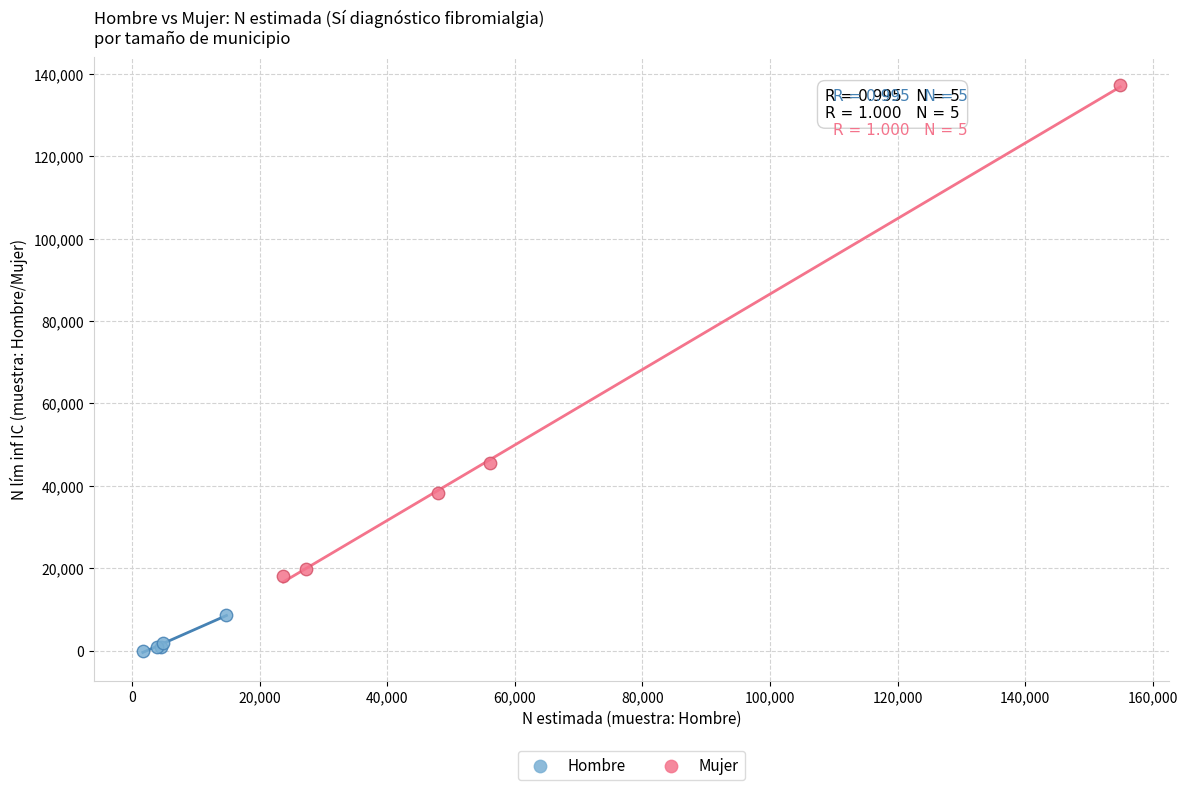

Which series reaches the minimum Y coordinate?

Hombre